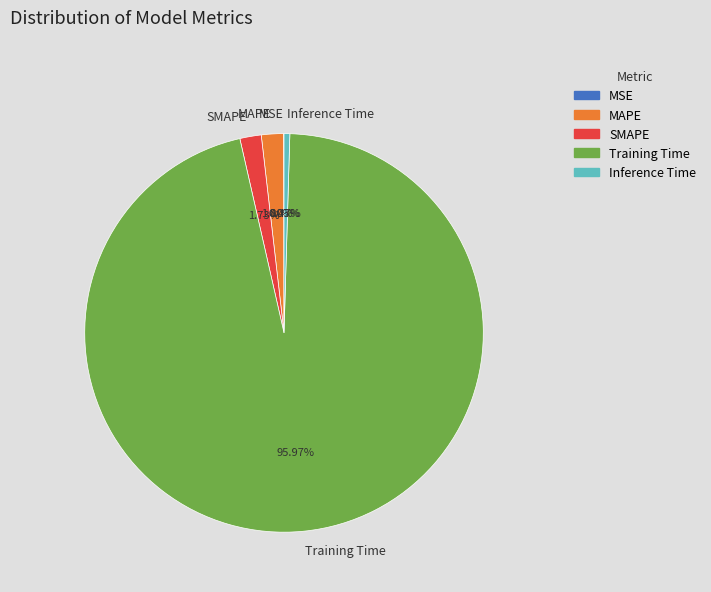

Does Training Time account for over 50% of the chart?

Yes